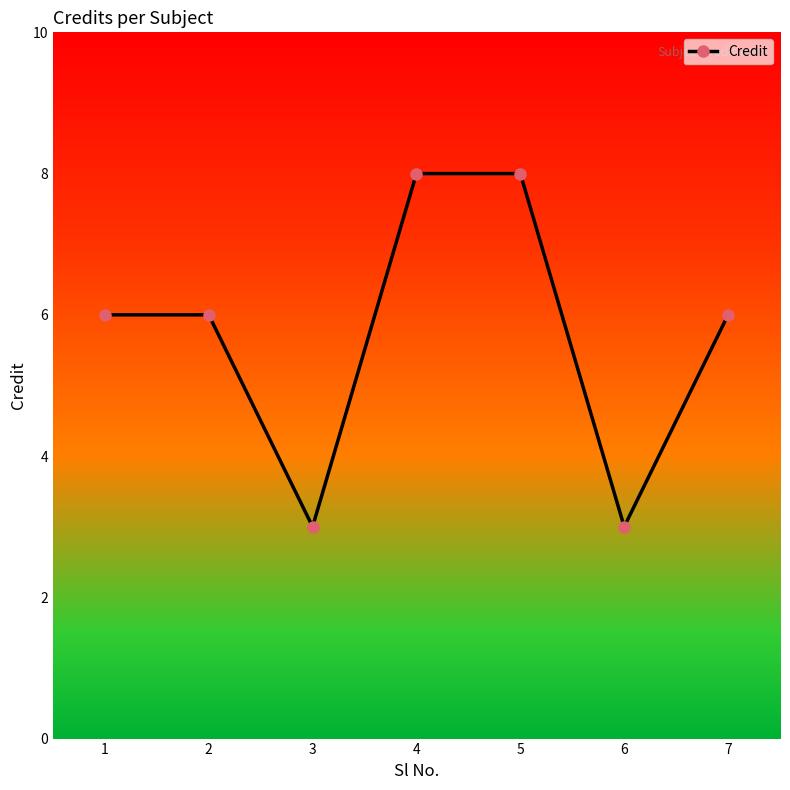

What is the change in value from 1 to 3?

-3